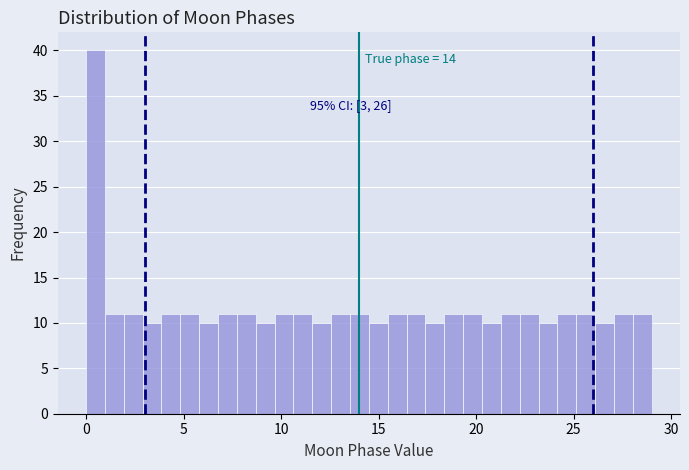

Around what value on the x-axis is the tallest bar? Give the approximate position of its centre, as read against the axis.

0.5